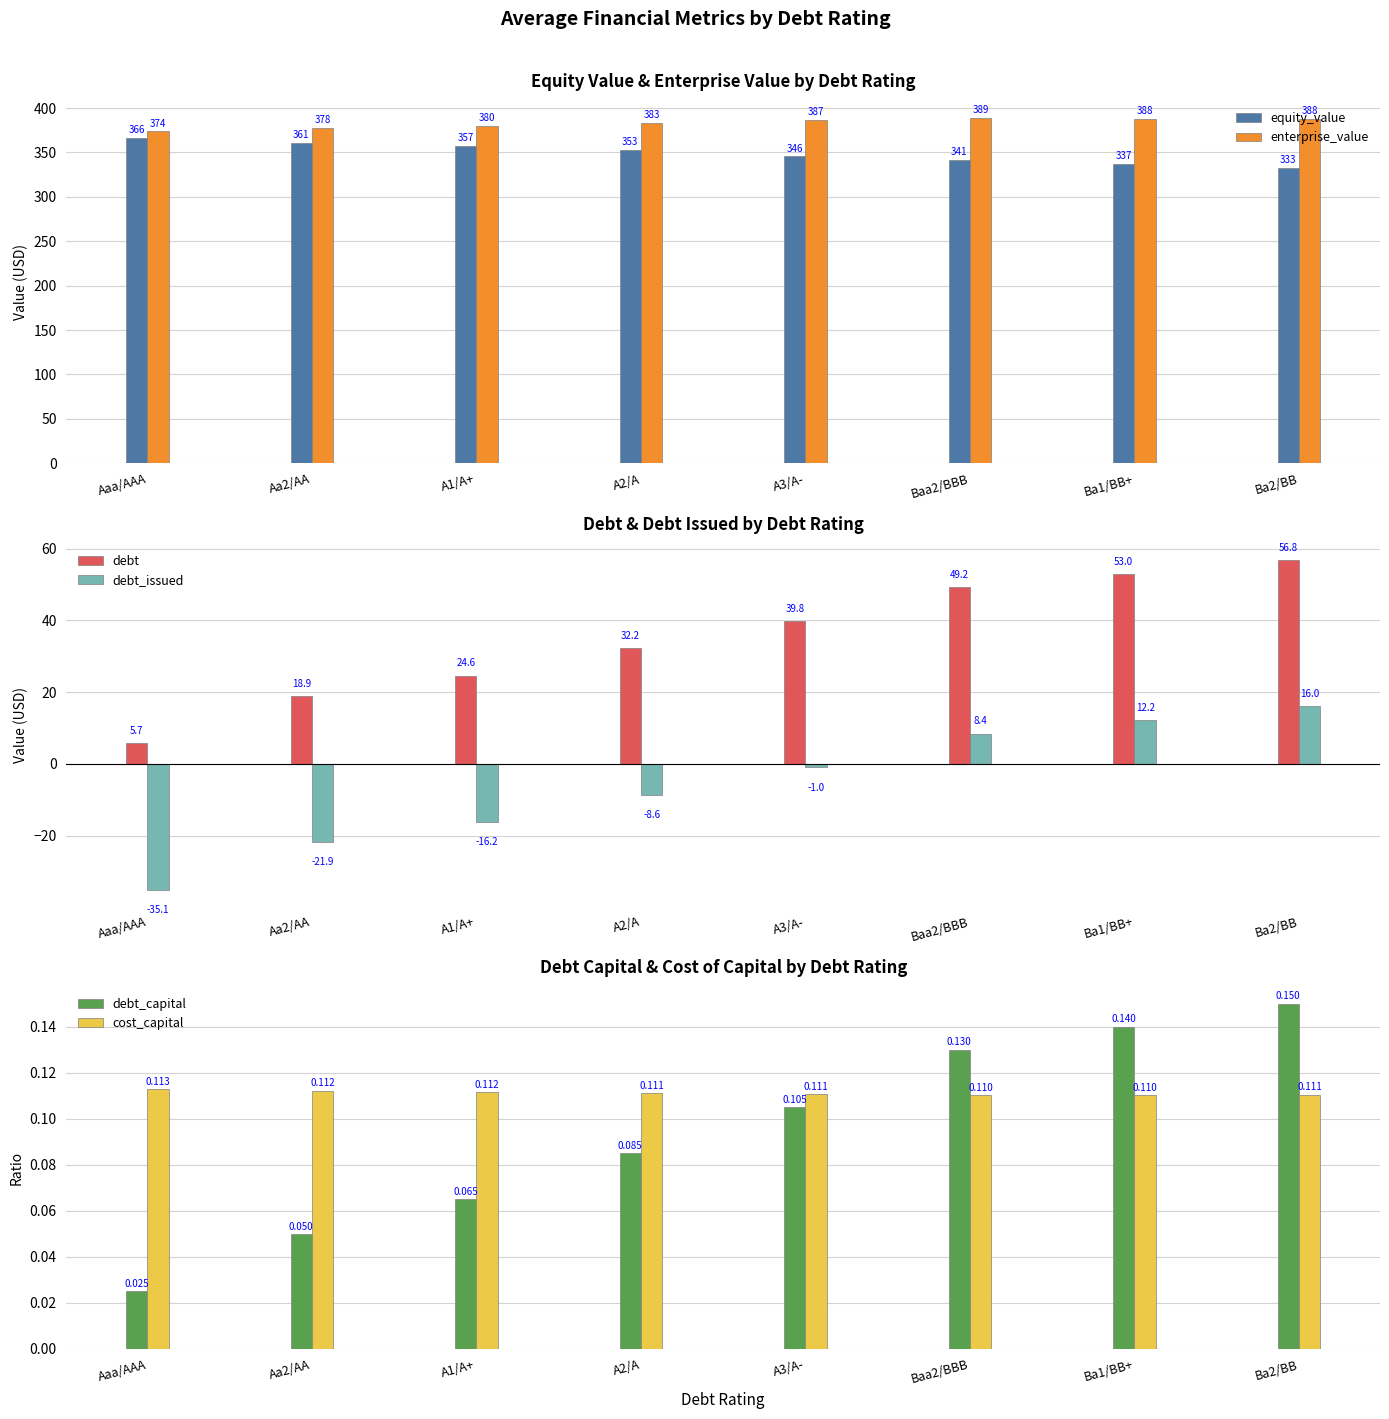

How many series are shown in this chart?

6